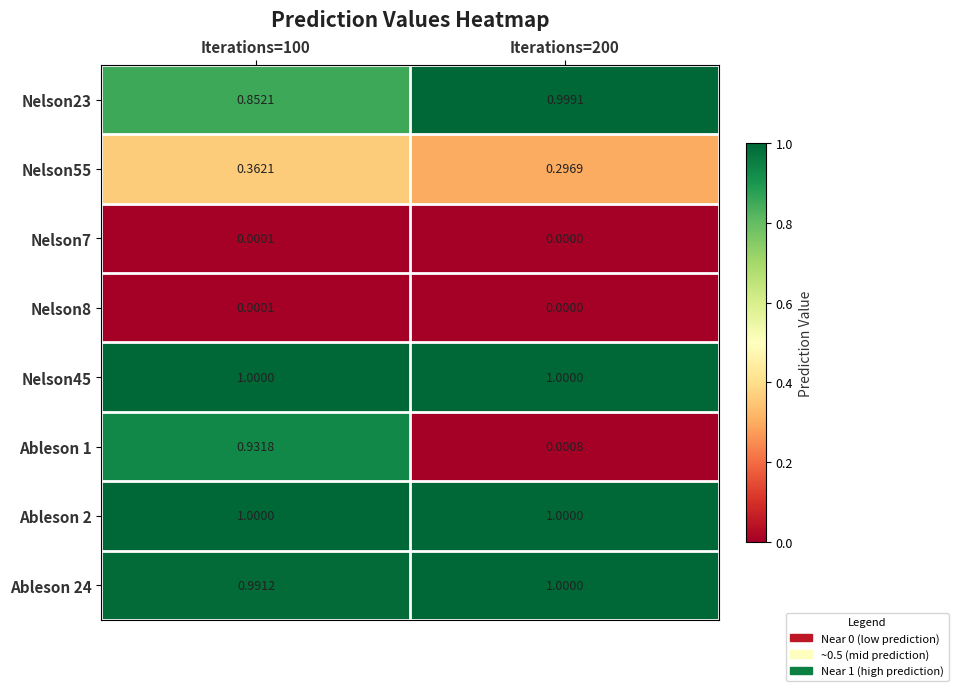

How many series are shown in this chart?

8